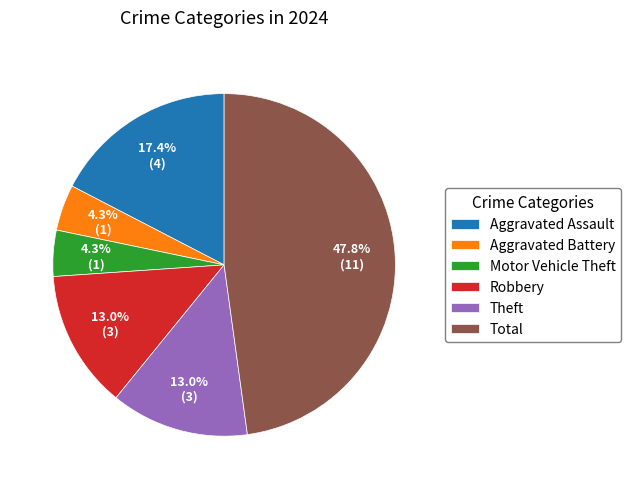

Does any single category account for the majority?

No